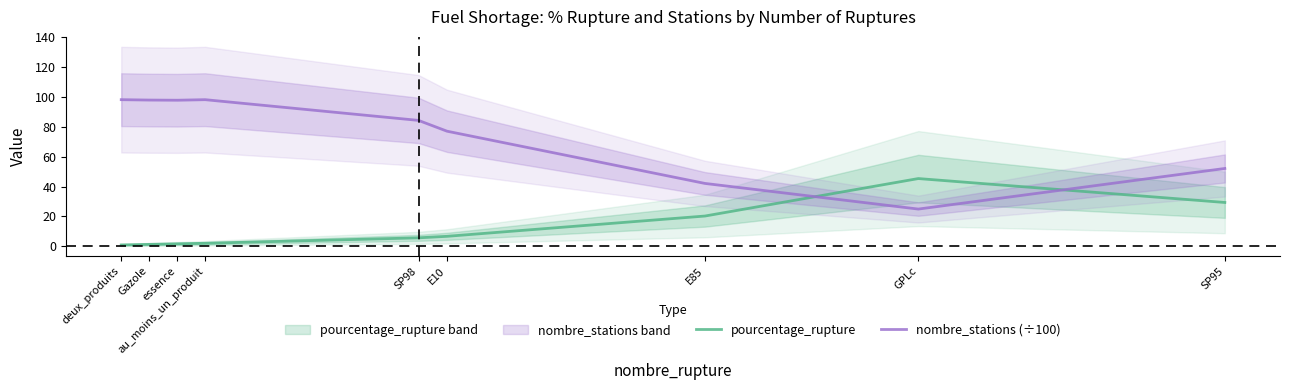

How many lines are shown in the chart?

2